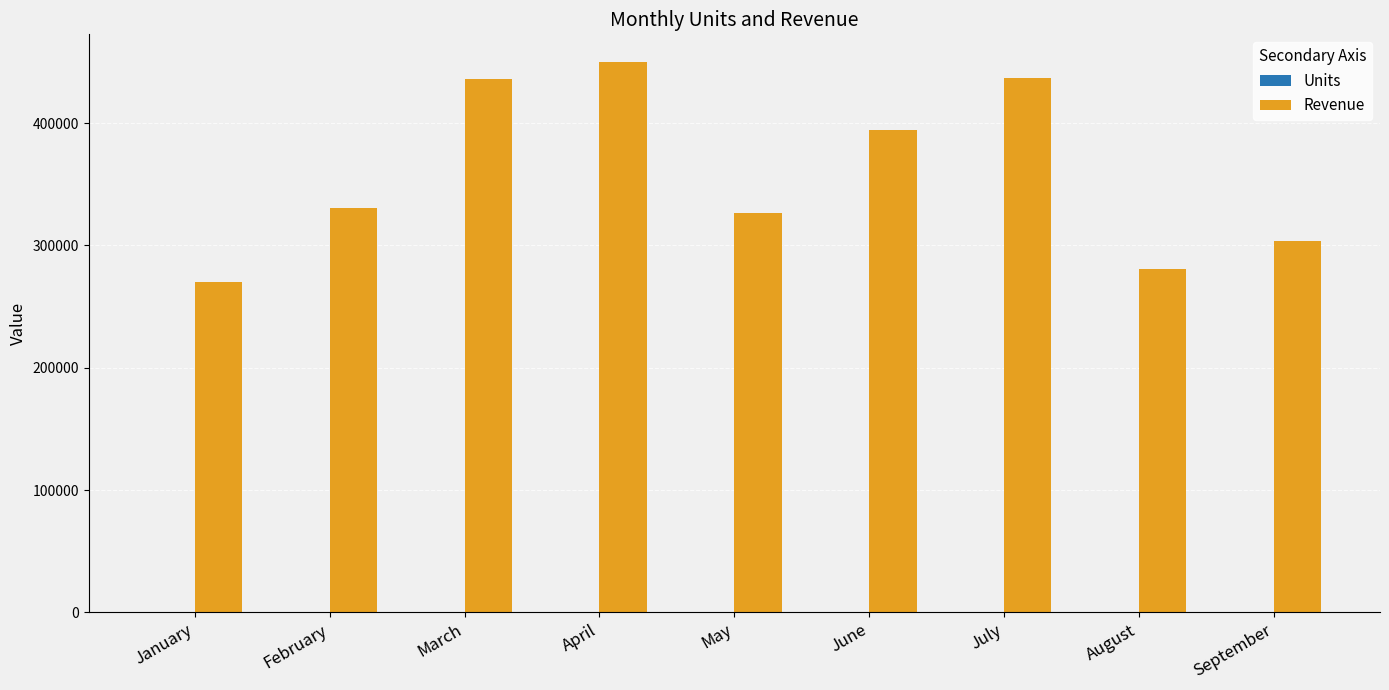

The value of Revenue at June is 227839. True or false?

False